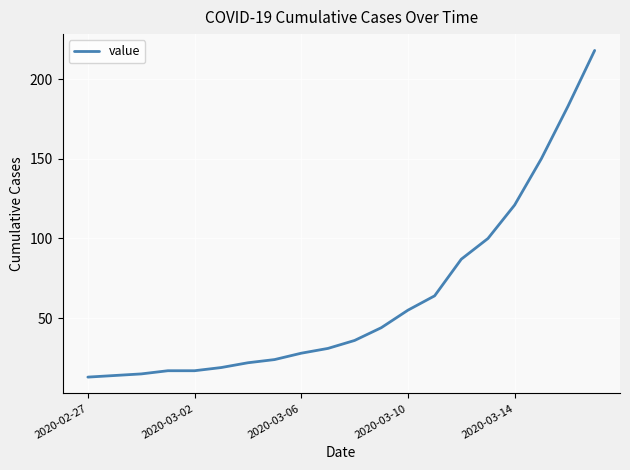

Does the chart have visible grid lines?

Yes